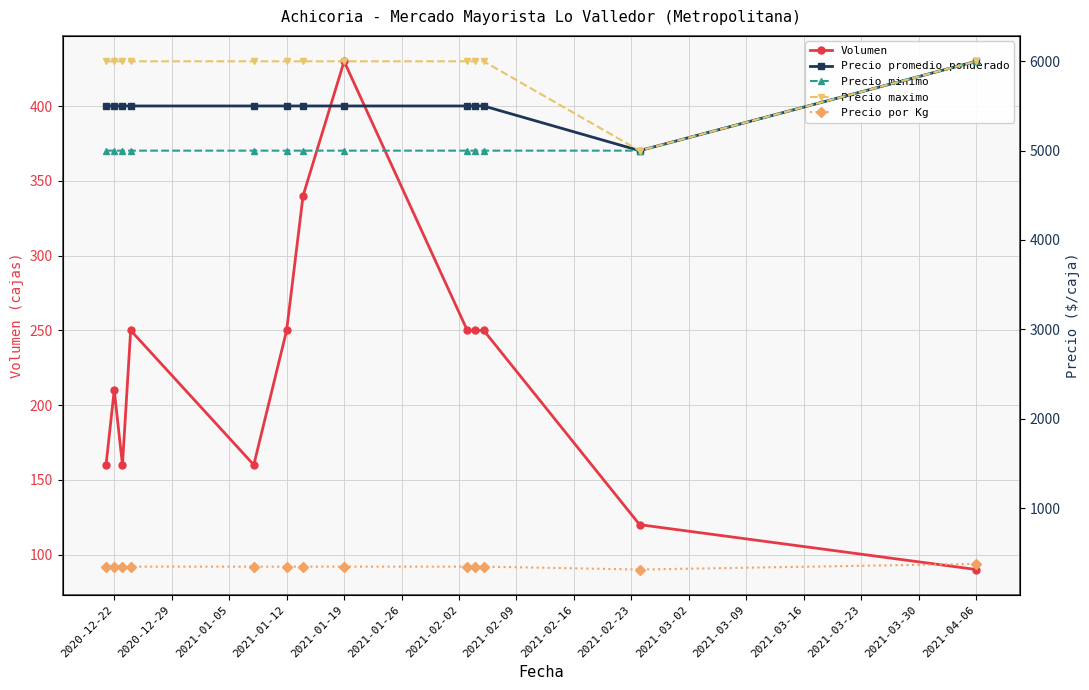

True or false: Volumen has more than 2 points higher than both neighbors.

True